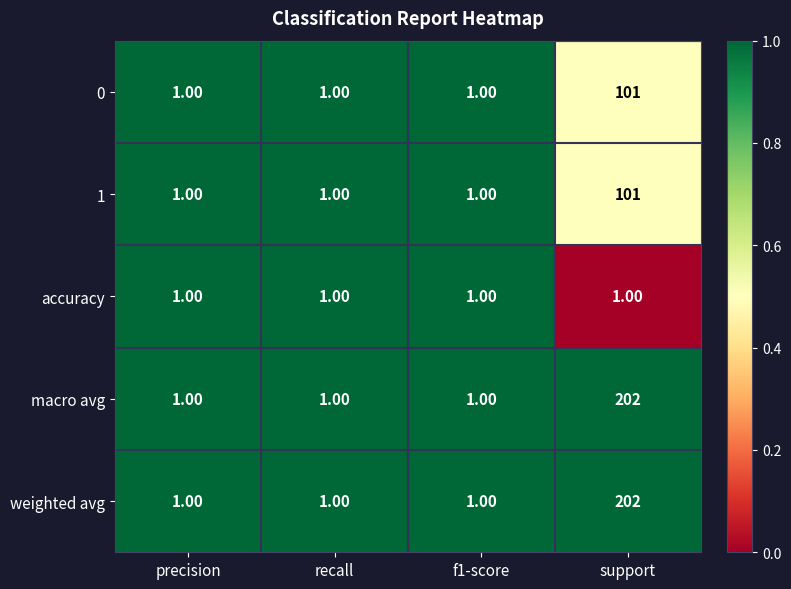

Which label corresponds to the largest value in the chart?

support